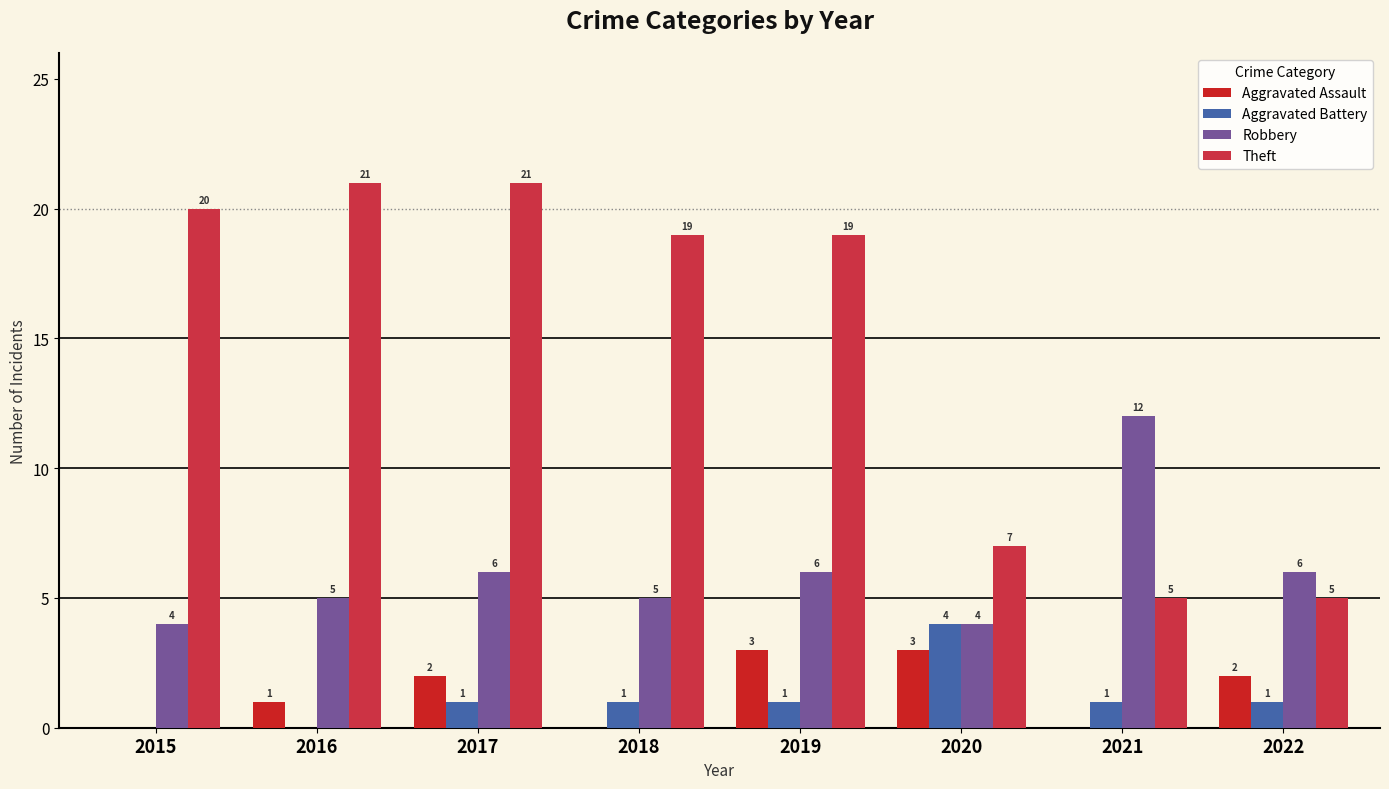

What is the difference between the highest and lowest values at 2016?

21